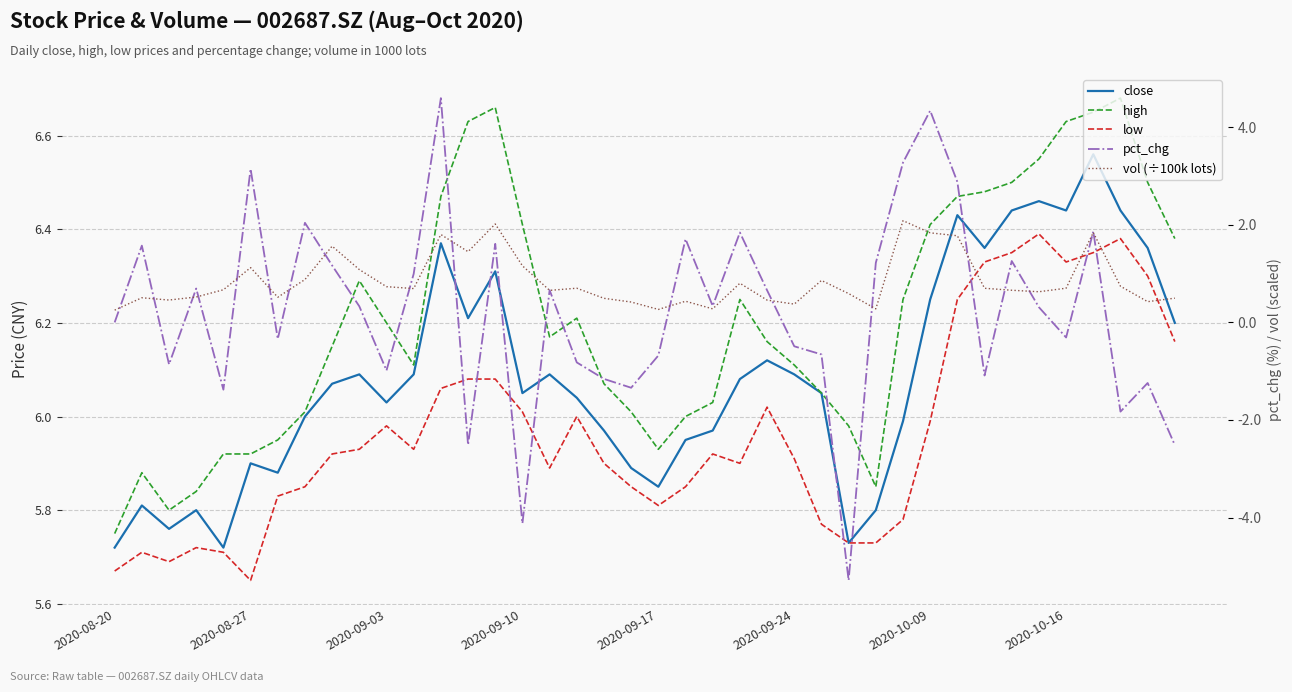

How many lines are shown in the chart?

5